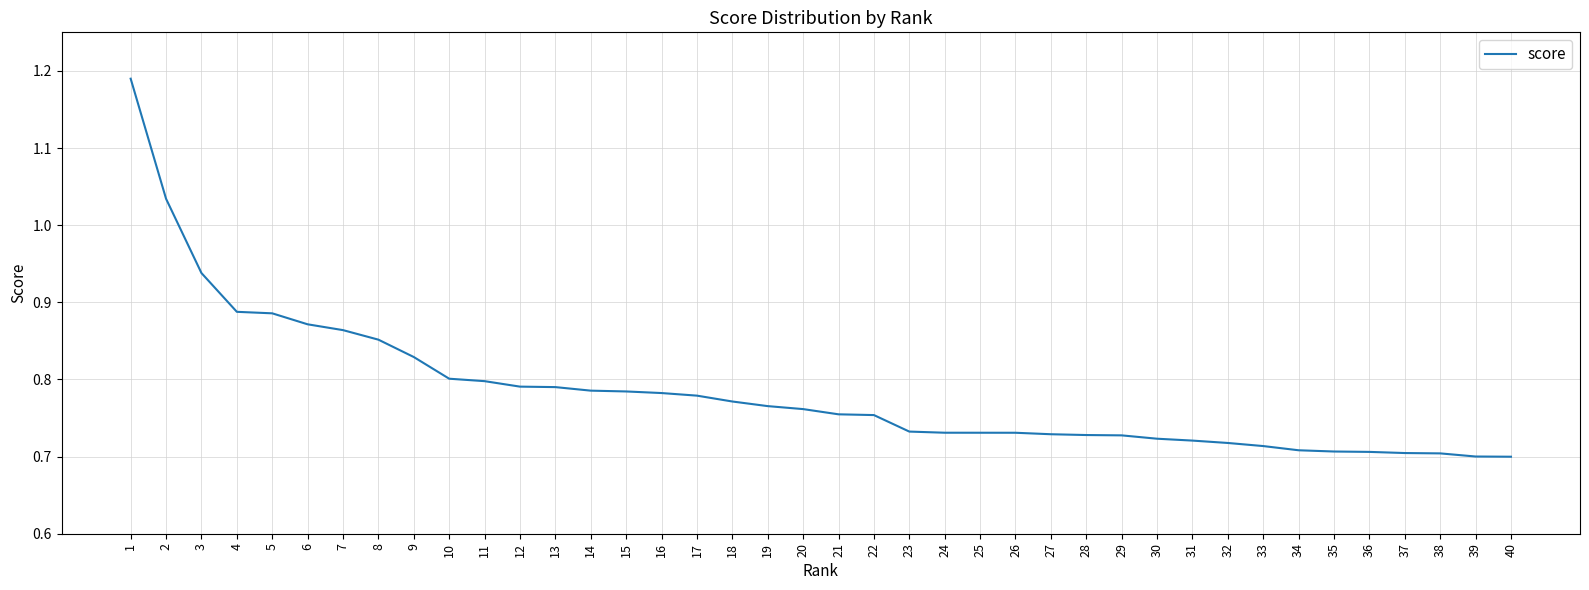

The value at 10 is 1.1. True or false?

False